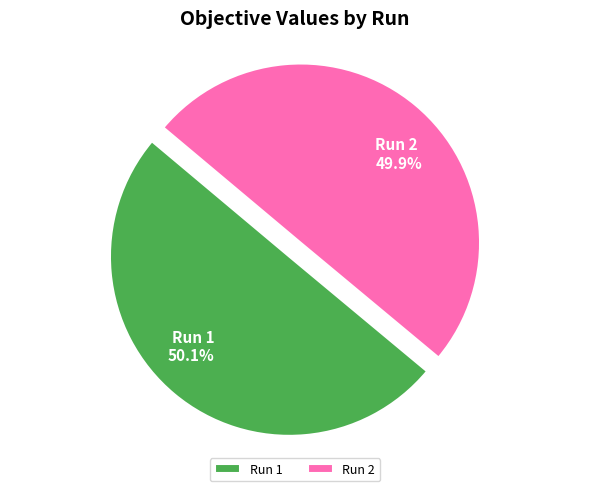

To the nearest percent, what percentage of the pie is Run 1?

50%